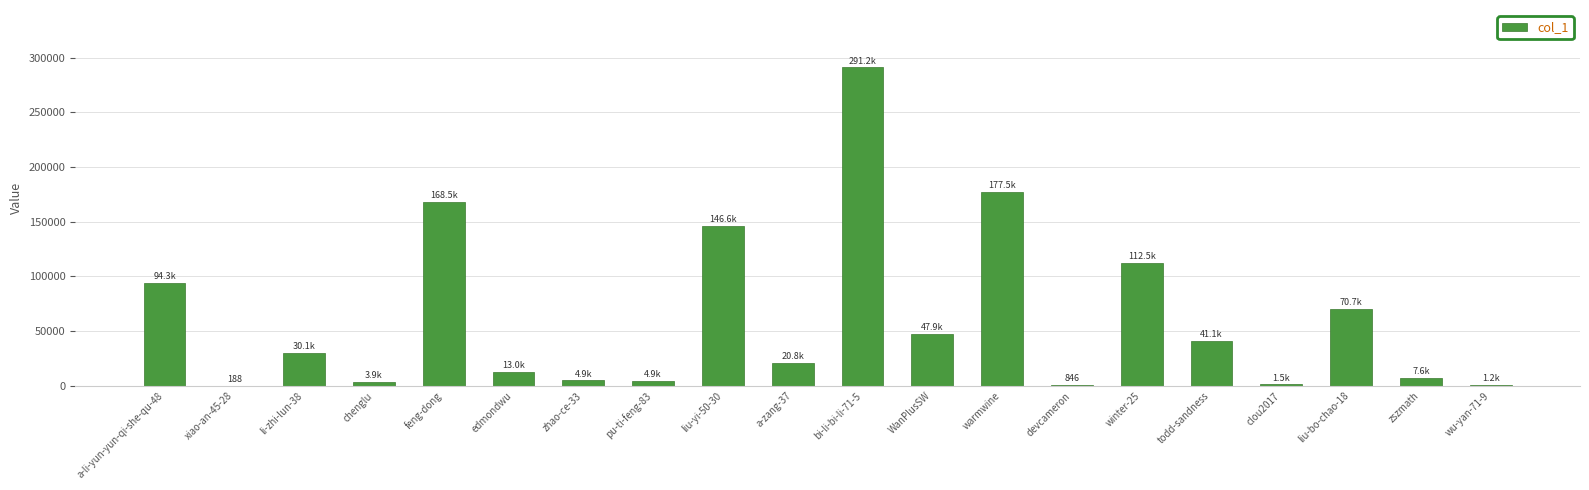

At which category does the chart reach its peak across all series?

bi-li-bi-li-71-5